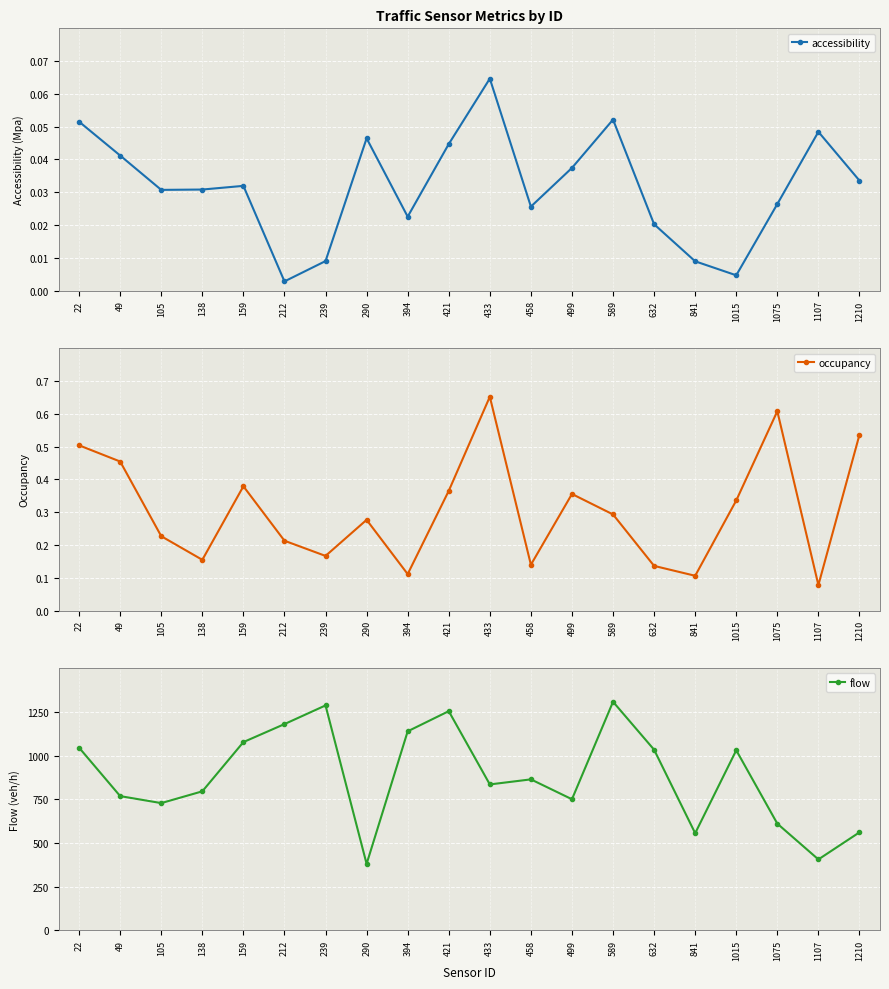

Between 138 and 394, which series saw the biggest shift?

flow